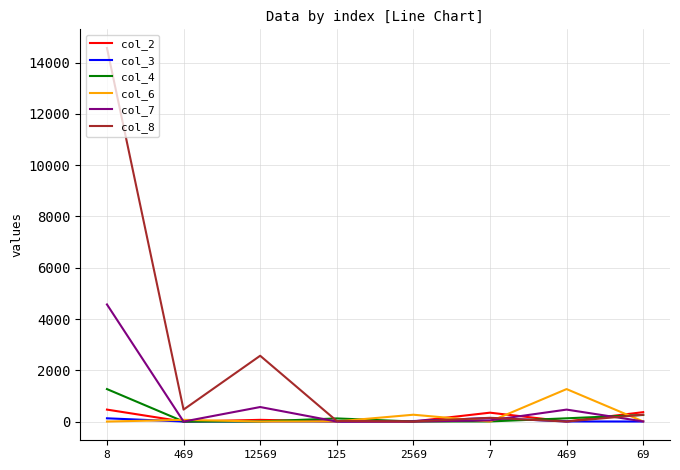

Between which two adjacent categories do col_8 and col_3 first intersect?

125 and 2569